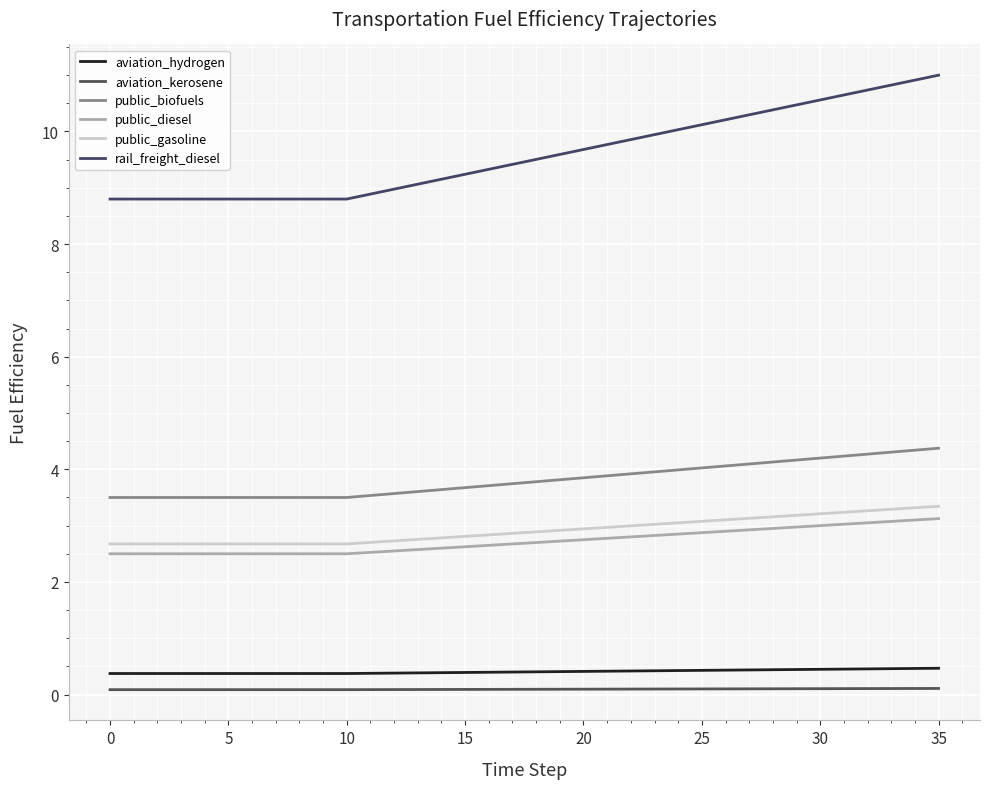

True or false: public_gasoline and aviation_hydrogen intersect in this chart.

False